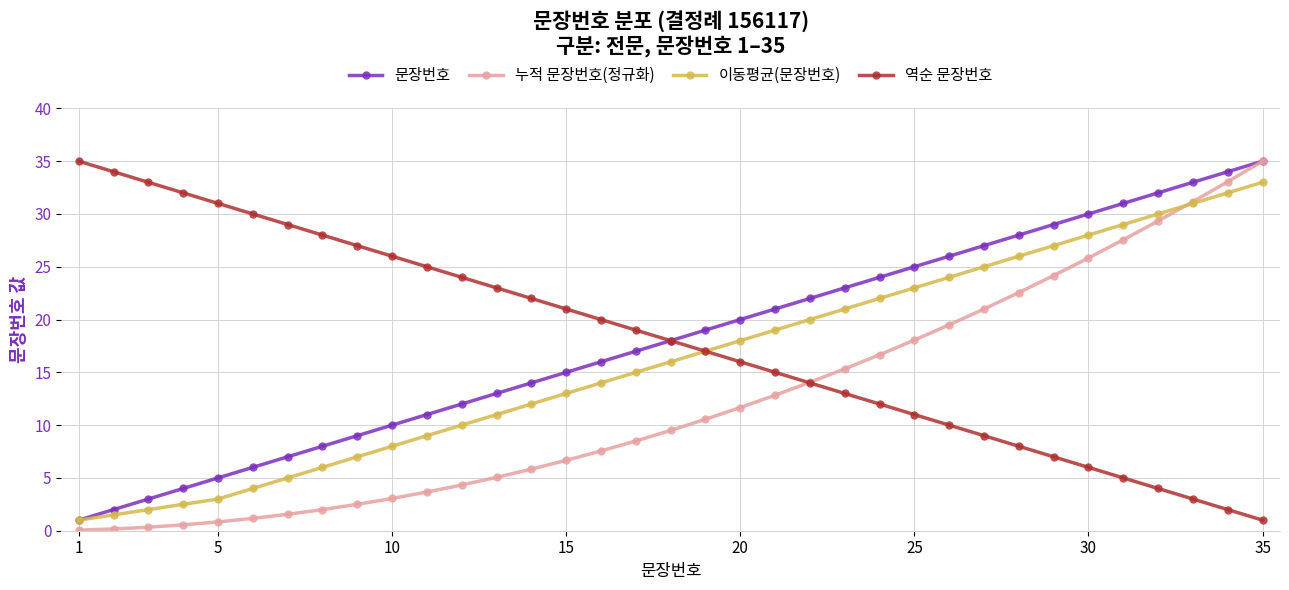

True or false: 이동평균(문장번호) has more than 2 interior local peaks.

False